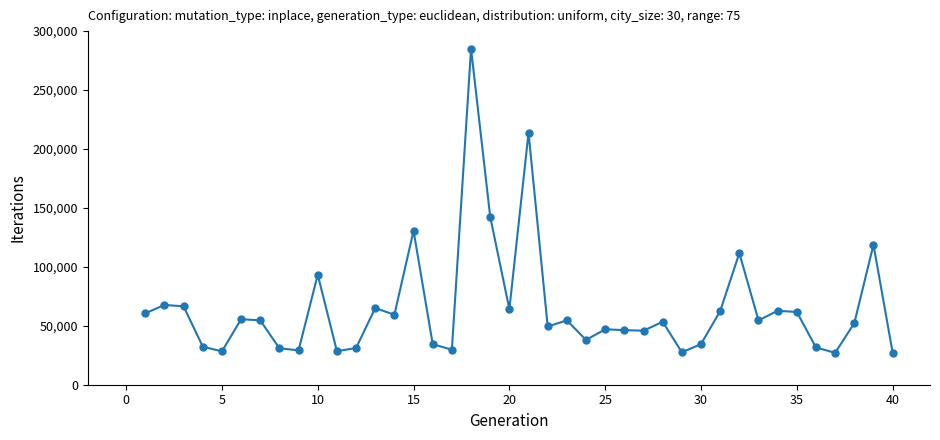

What is the greatest value displayed?

285000